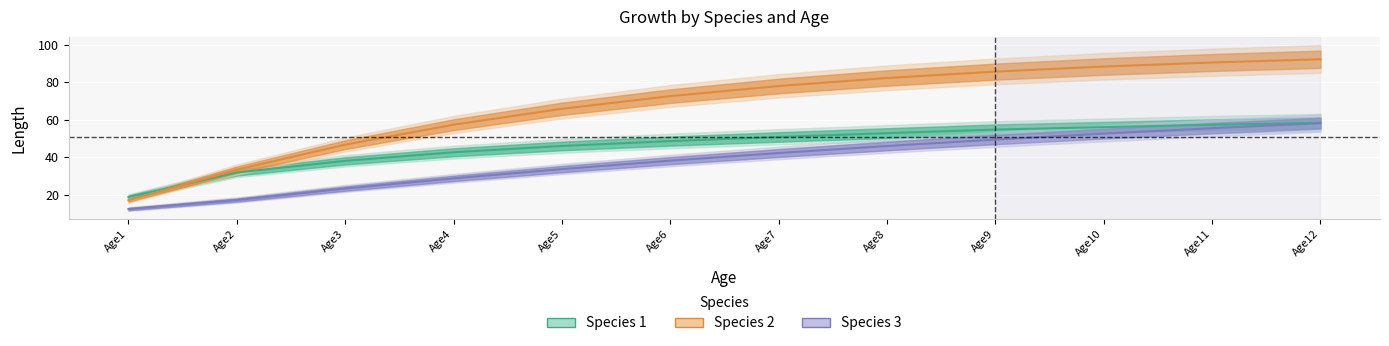

At Age4, list the series in order from largest to smallest.

Species 2, Species 1, Species 3